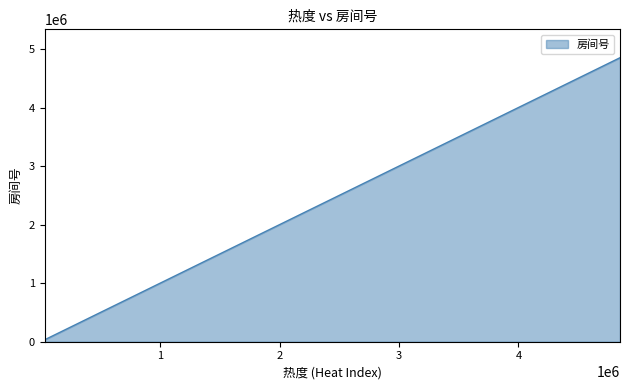

What is the greatest value displayed?

4850040